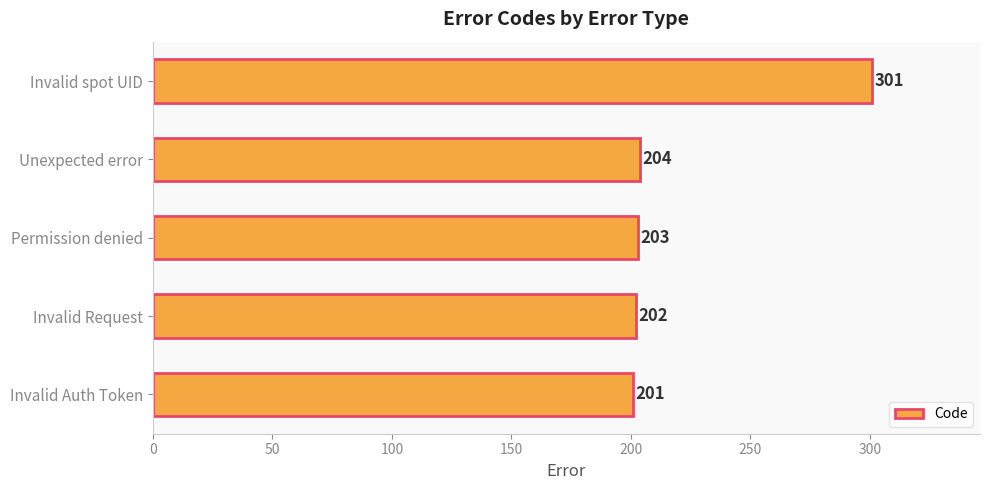

Which has a higher value, Unexpected error or Invalid spot UID?

Invalid spot UID